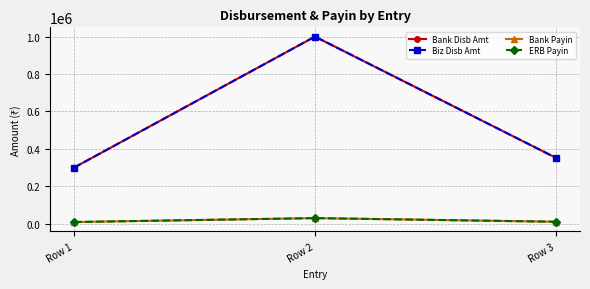

Rank the series at Row 2 from lowest to highest value.

Bank Payin, ERB Payin, Bank Disb Amt, Biz Disb Amt